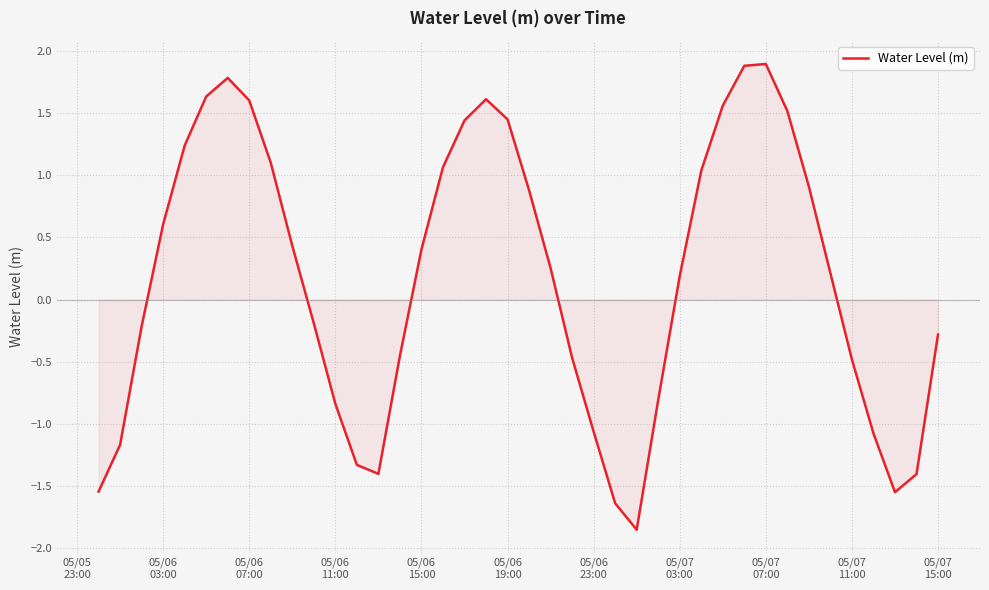

How many distinct data groups are displayed?

1